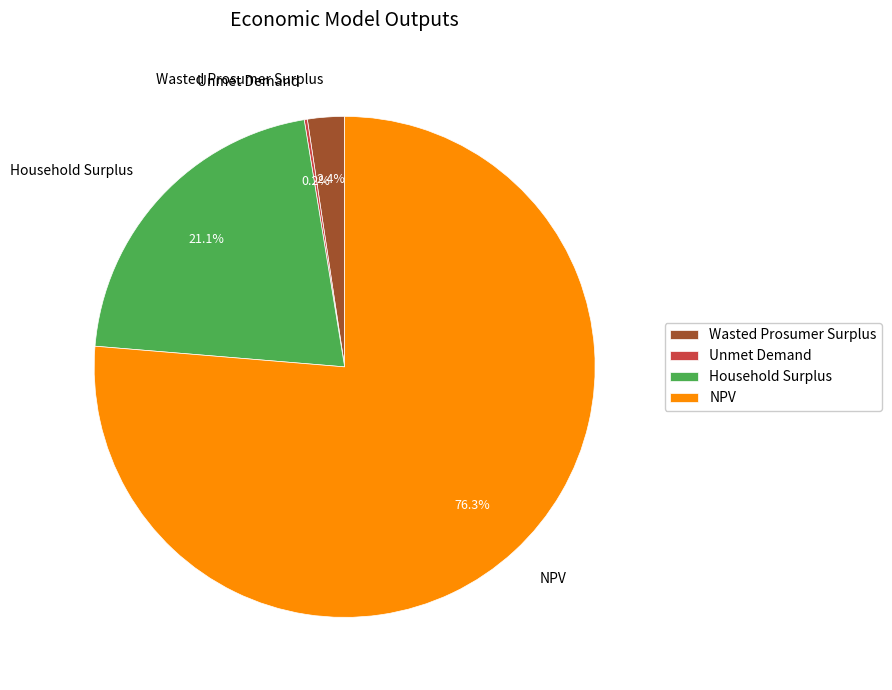

What percentage is NOT represented by Household Surplus?

78.9%